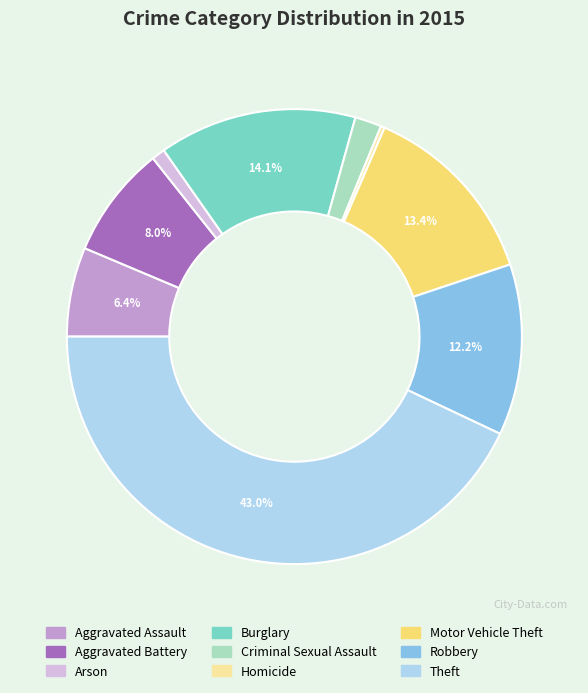

What percentage is NOT represented by Robbery?

87.8%